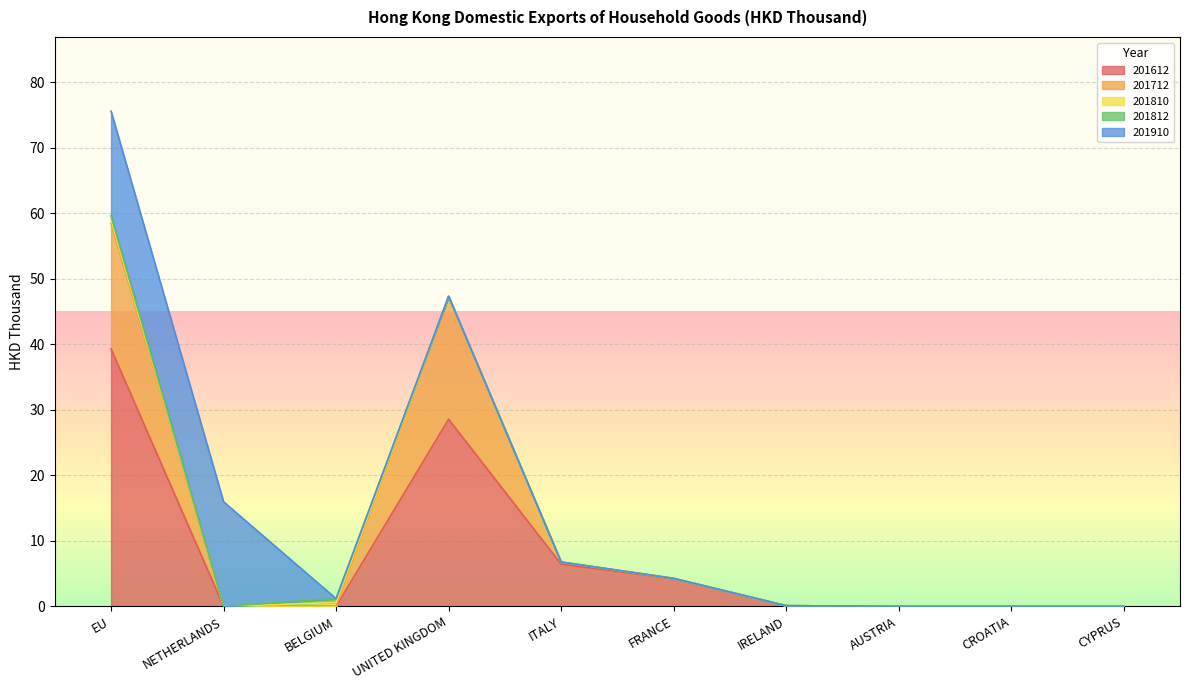

What is the approximate value of 201612 at UNITED KINGDOM?

28.6